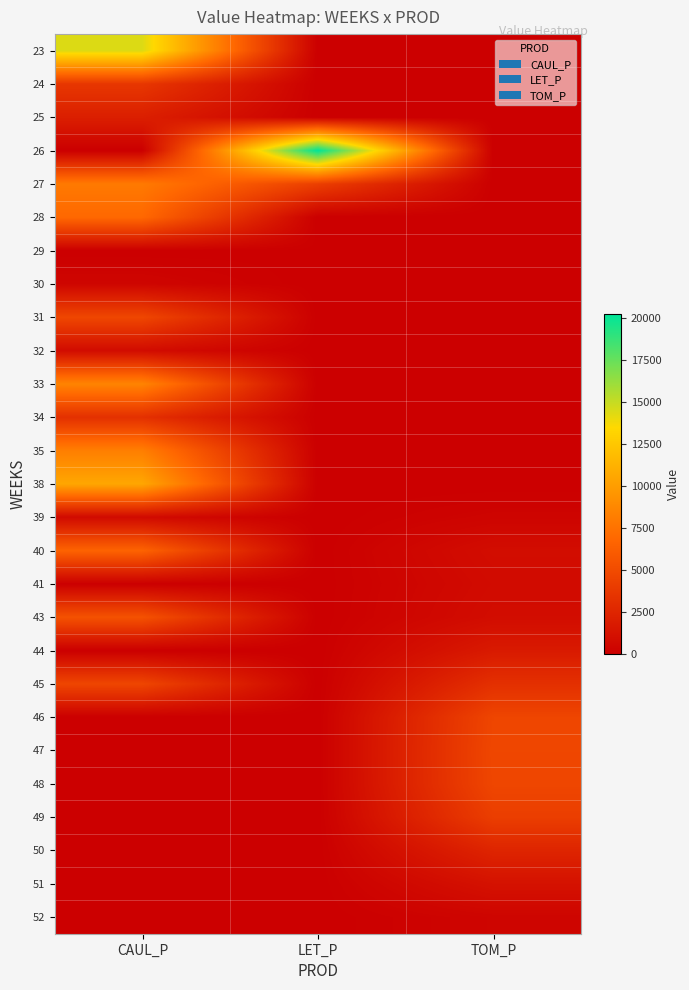

What is the spread (max minus min) of values at LET_P?

20228.3